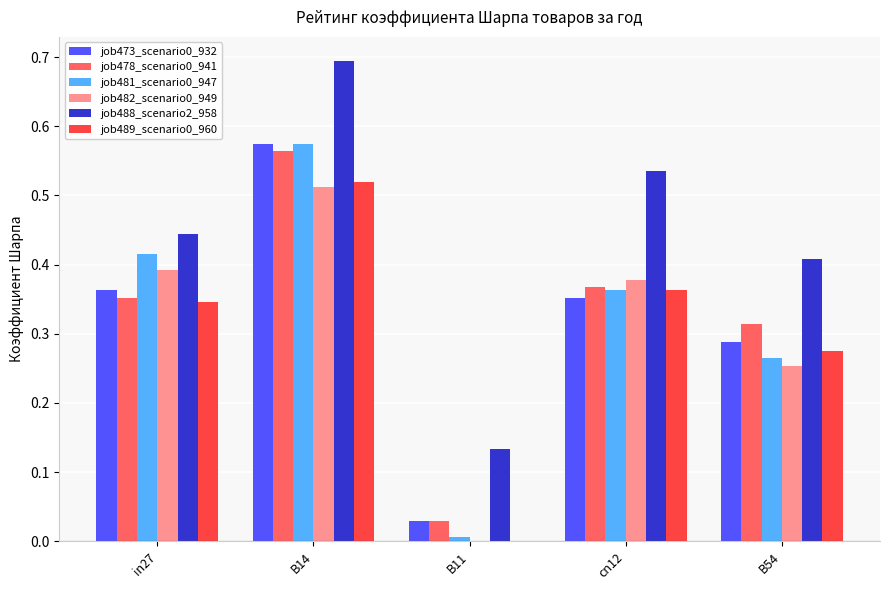

What is the sum of all job489_scenario0_960 values?

1.5